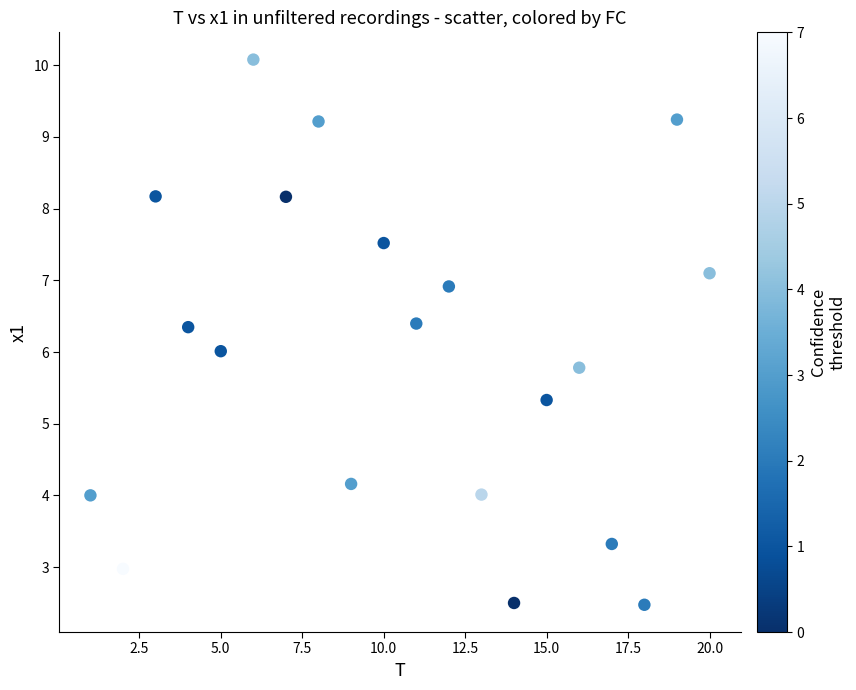

What is the range of X values (max minus min)?

19.0